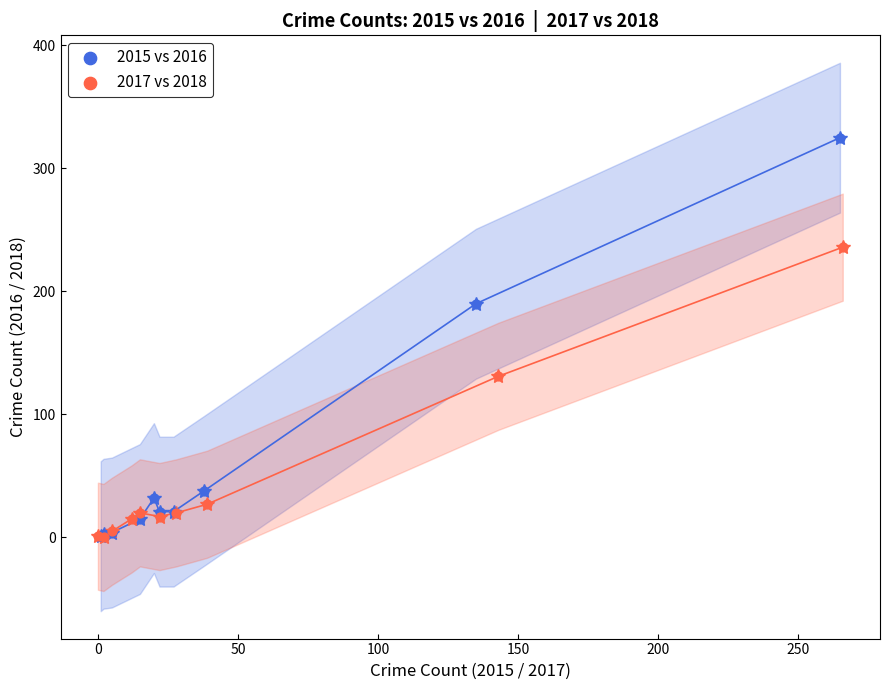

Which series contains the highest Y value?

2015 vs 2016